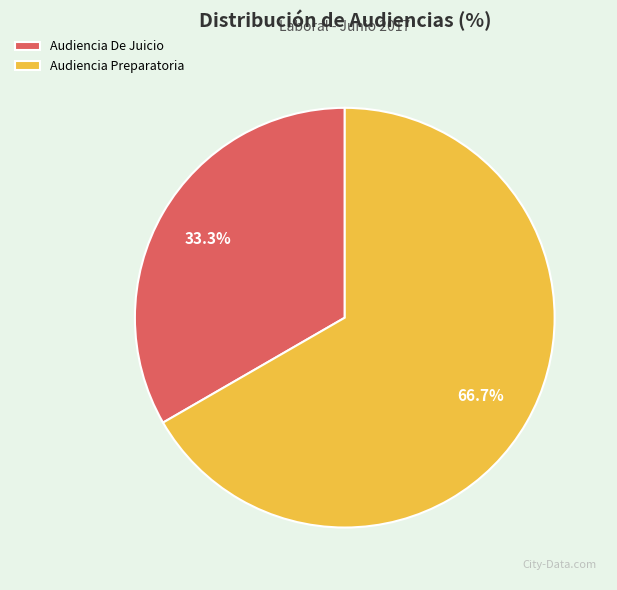

Which slice is the largest?

Audiencia Preparatoria